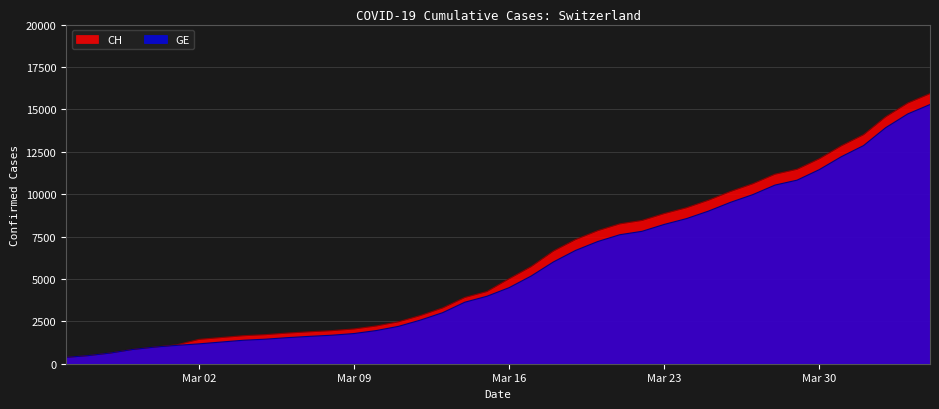

What is the greatest value displayed?

15926